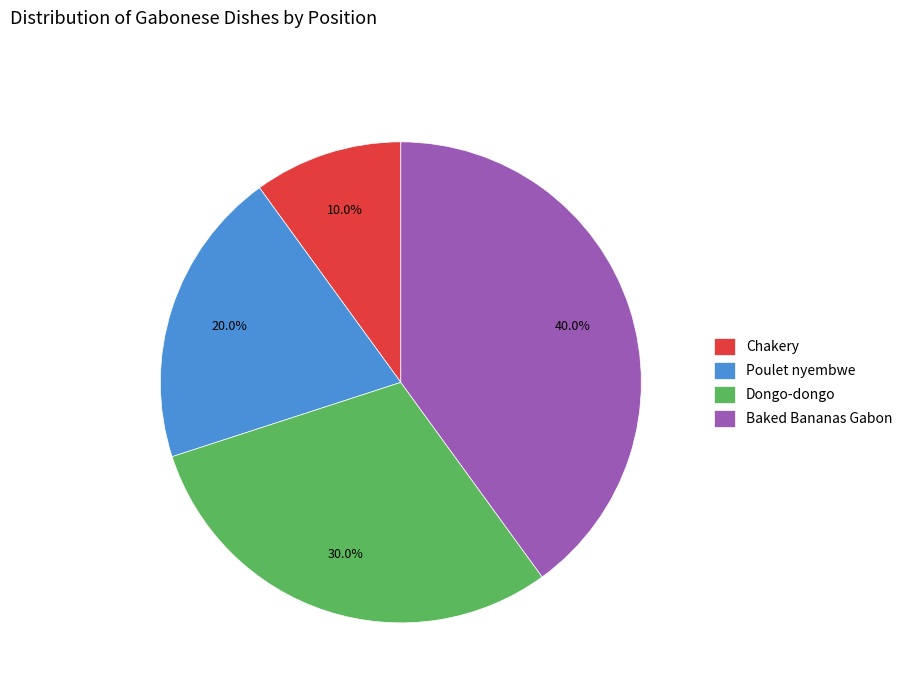

Count the number of slices in the pie.

4